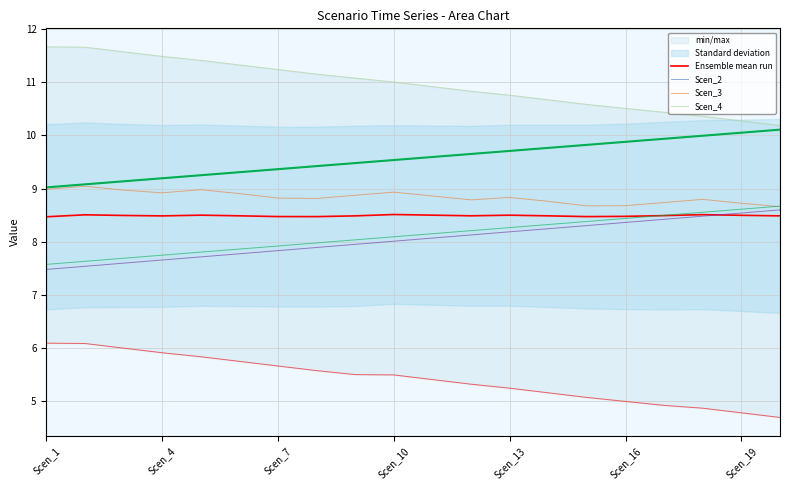

Between Scen_12 and Scen_19, which series saw the biggest shift?

Scen_4